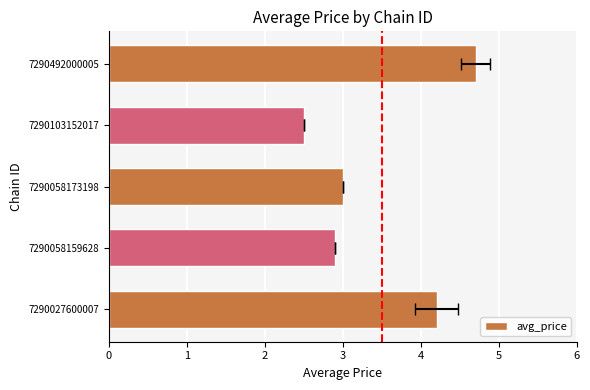

What is the greatest value displayed?

4.7